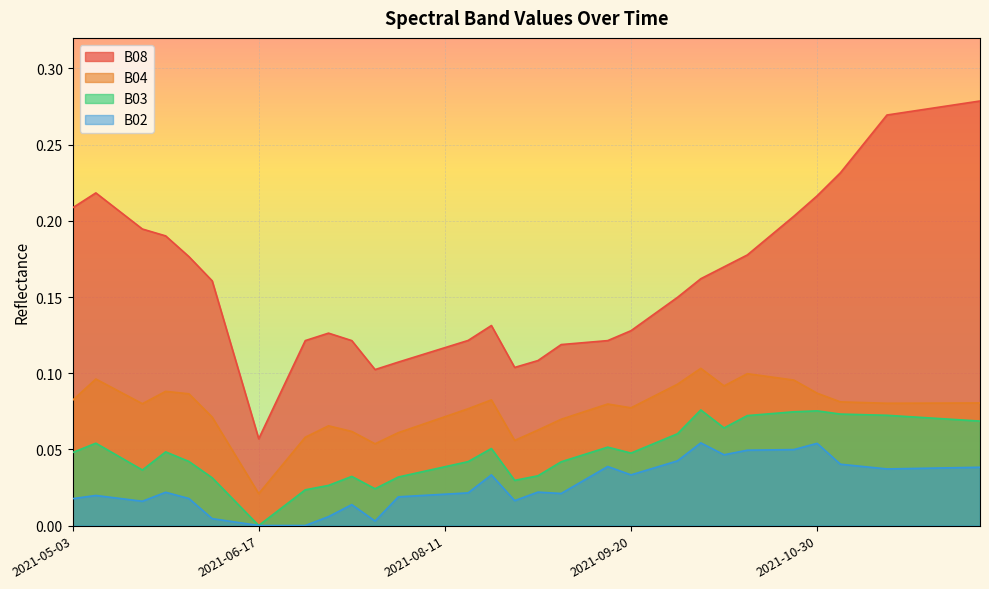

The B08 series shows 0.2 at 2021-08-31. True or false?

False